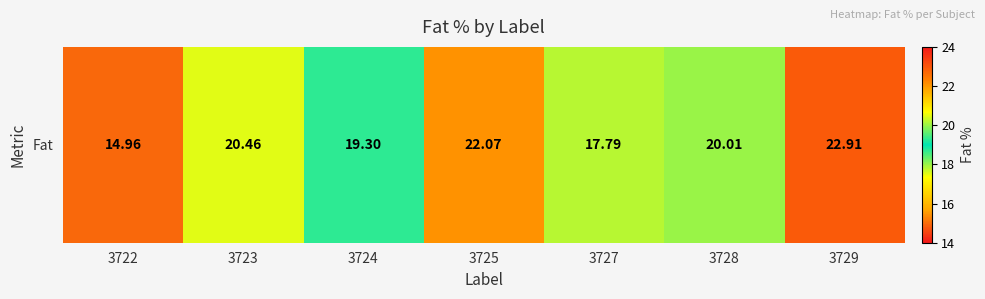

What is the ratio of the value at 3722 to the value at 3724?

0.8